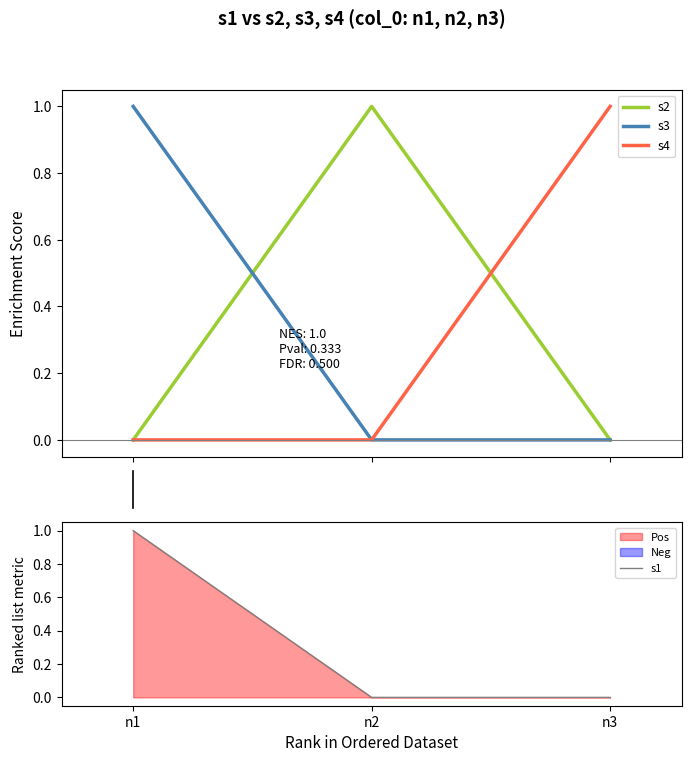

Rank the series by their maximum value, from highest to lowest.

s2, s3, s4, s1